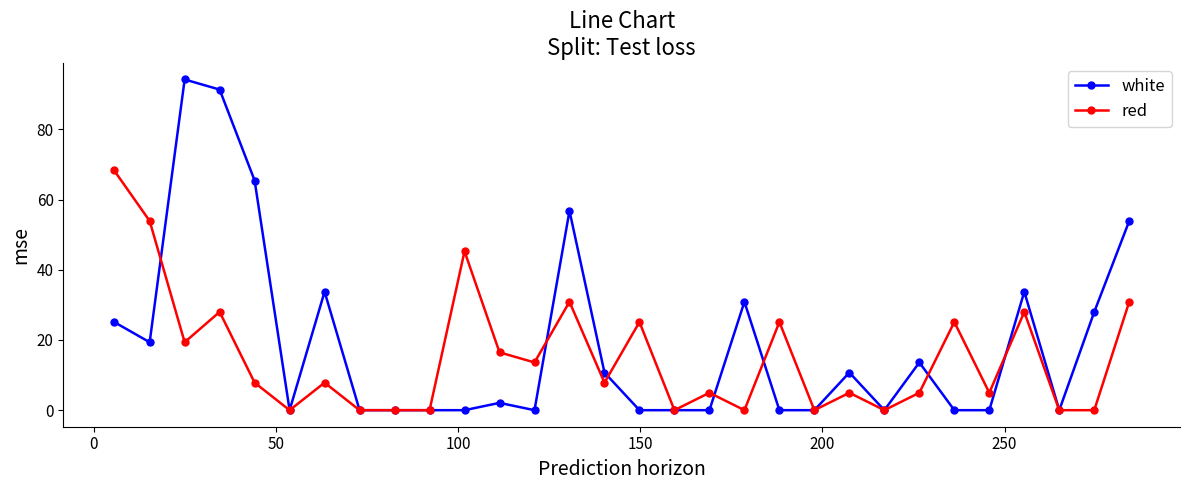

Reading left to right, extract all data points from this chart.

white: 25.1	19.4	94.2	91.3	65.4	0.0	33.7	0.0	0.0	0.0	0.0	2.1	0.0	56.8	10.7	0.0	0.0	0.0	30.9	0.0	0.0	10.7	0.0	13.6	0.0	0.0	33.7	0.0	28.0	53.9
red: 68.3	53.9	19.4	28.0	7.8	0.0	7.8	0.0	0.0	0.0	45.3	16.5	13.6	30.9	7.8	25.1	0.0	5.0	0.0	25.1	0.0	5.0	0.0	5.0	25.1	5.0	28.0	0.0	0.0	30.9